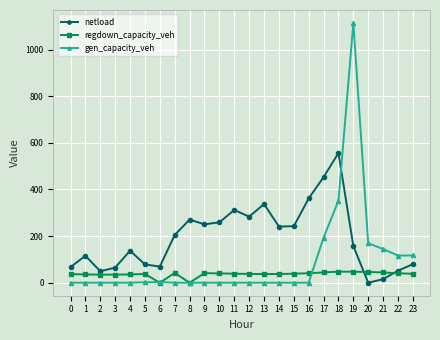

What is the difference between the second highest and minimum values in the regdown_capacity_veh series?

47.3